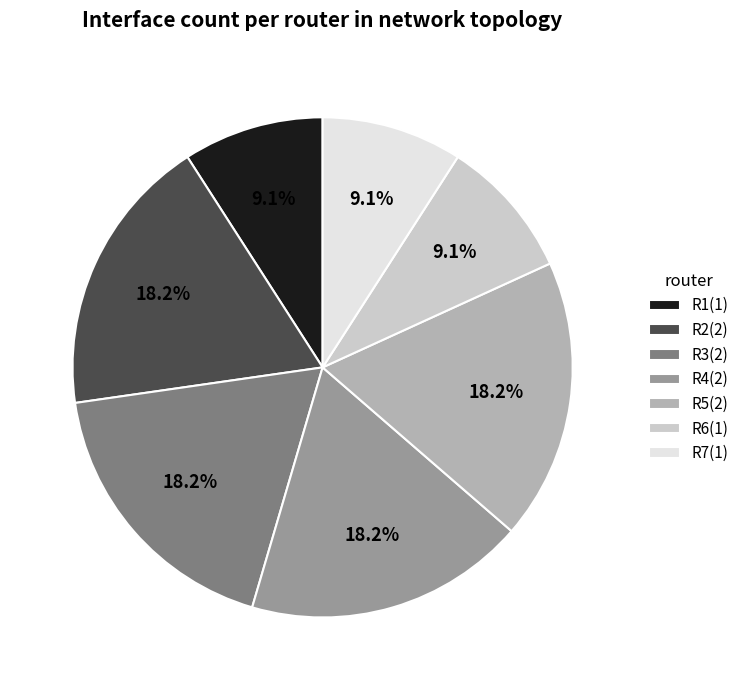

Is there any slice that represents more than half of the pie?

No